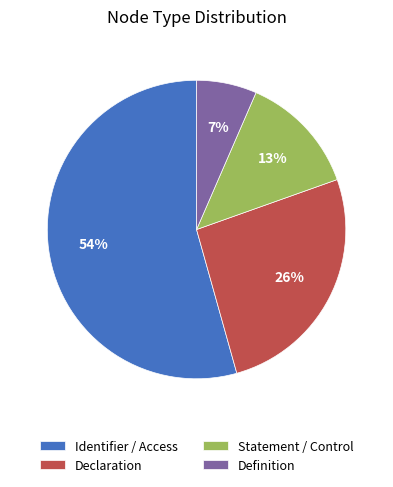

Between Definition and Identifier / Access, which is larger?

Identifier / Access